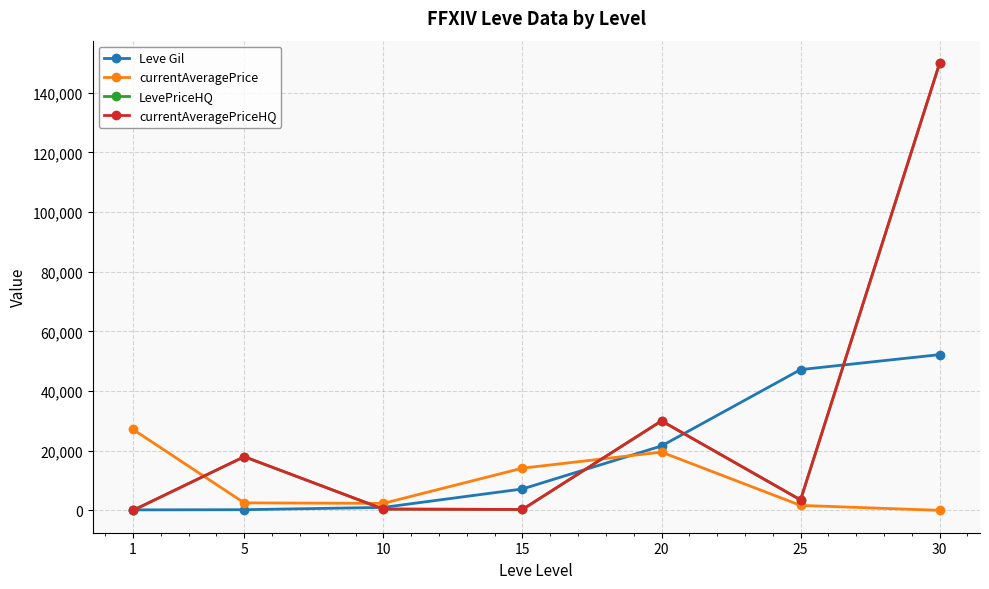

True or false: LevePriceHQ has more than 1 interior local peaks.

True